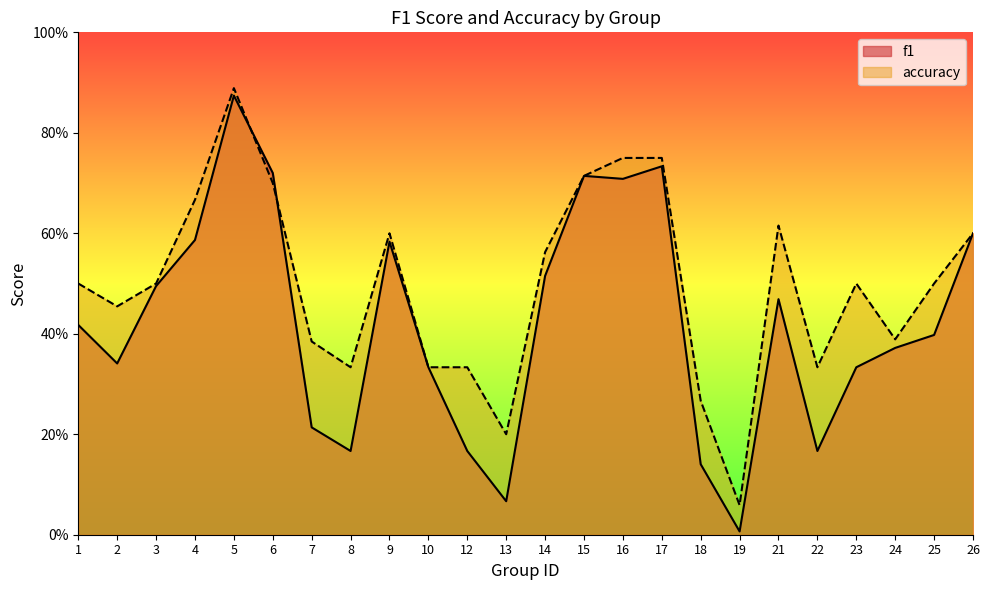

What is the value of the f1 point at the 8th from the left?

0.2